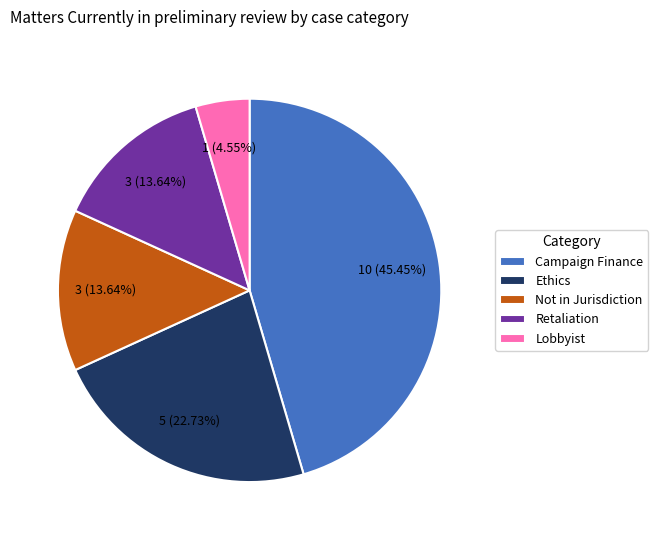

Which slice is the largest?

Campaign Finance